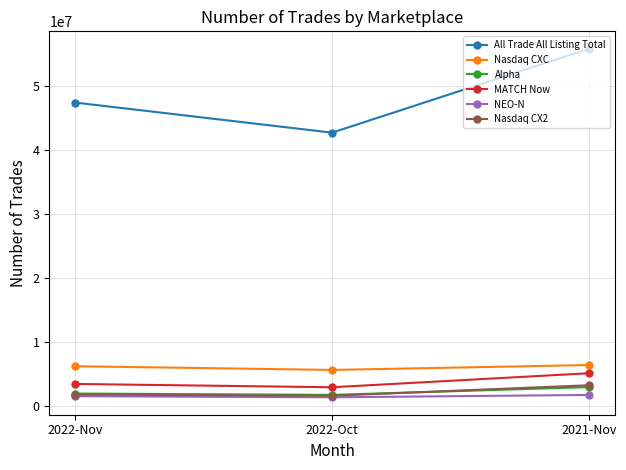

At which category is the sum across all series the highest?

2021-Nov